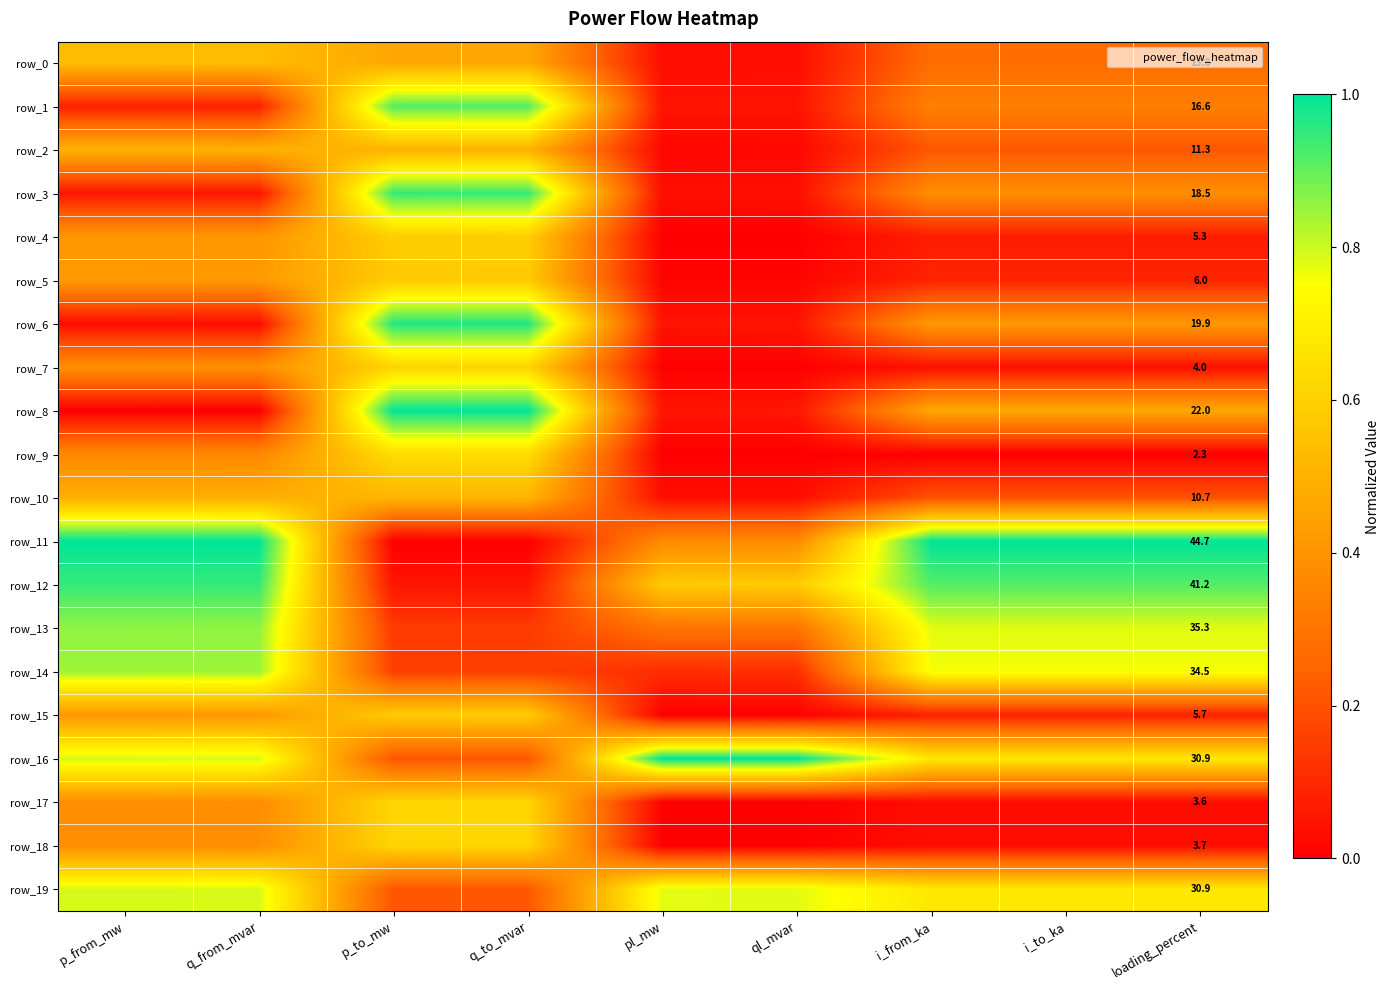

The row_19 series shows 0.8 at ql_mvar. True or false?

True